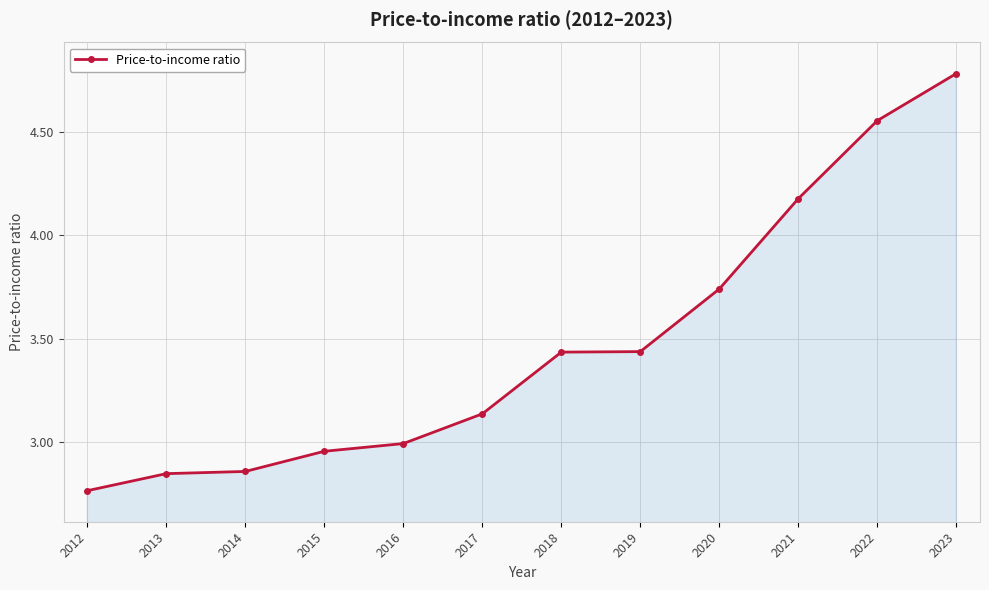

True or false: there are more than 2 points higher than both neighbors.

False